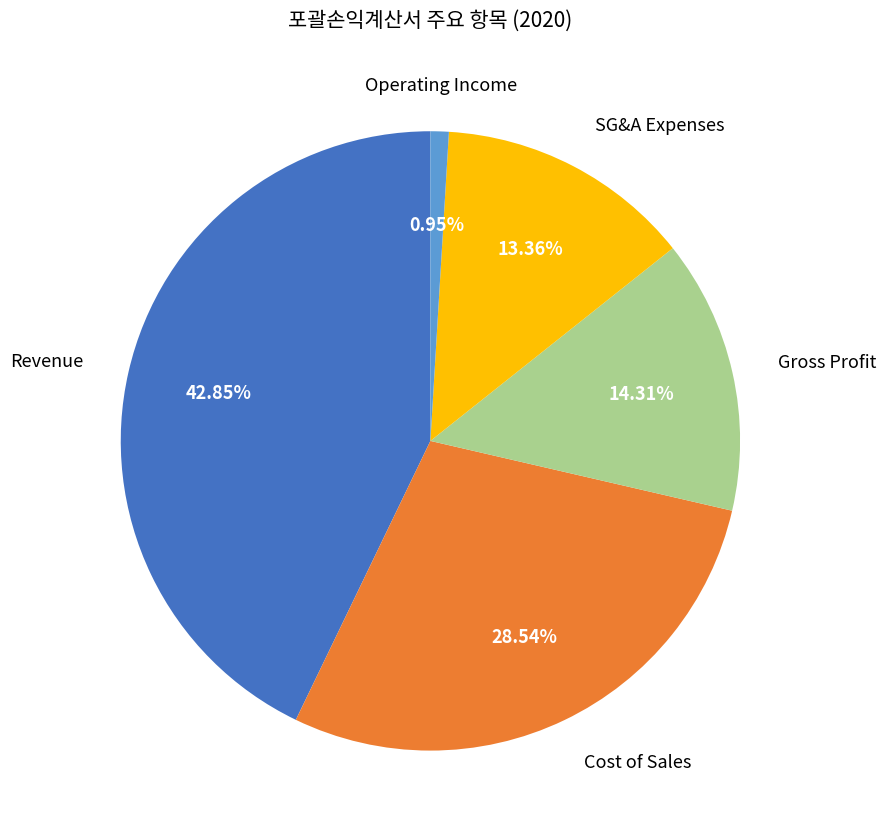

Which has a higher value, Gross Profit or Operating Income?

Gross Profit